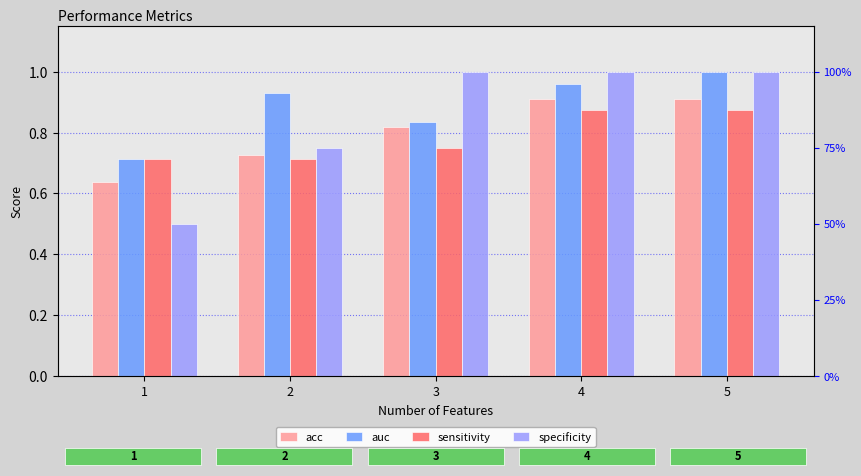

What is the total value across all series at 2?

3.1